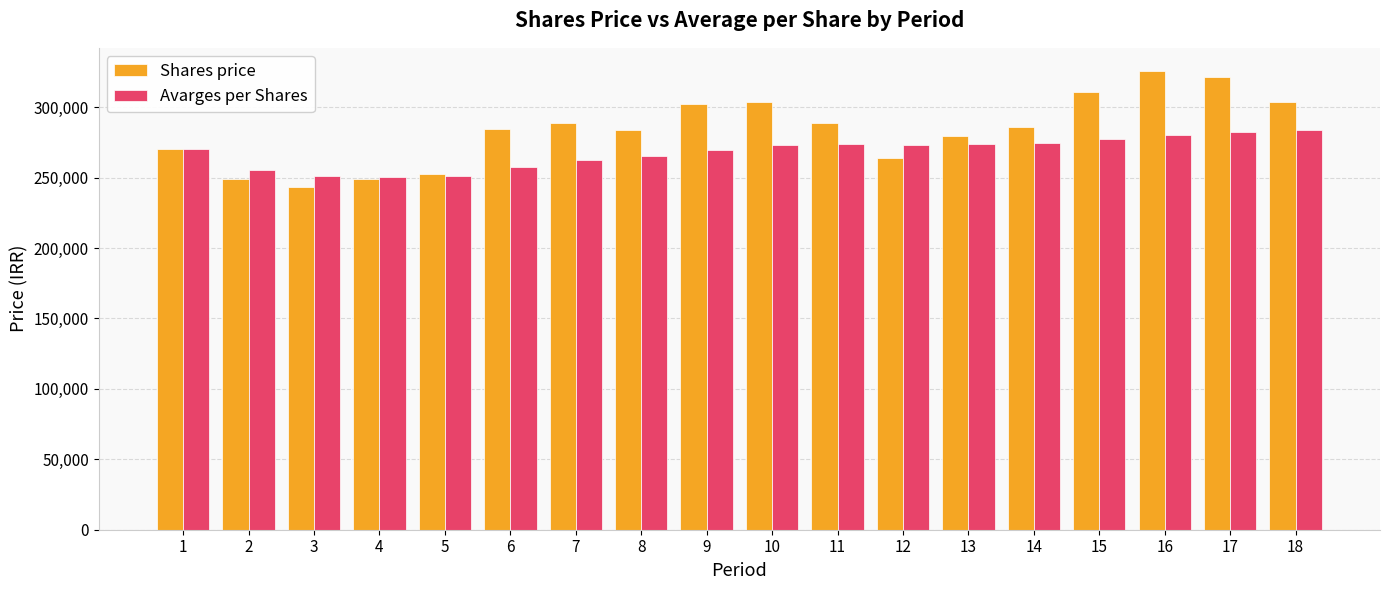

True or false: Shares price has a value of 302147 at 9.

True